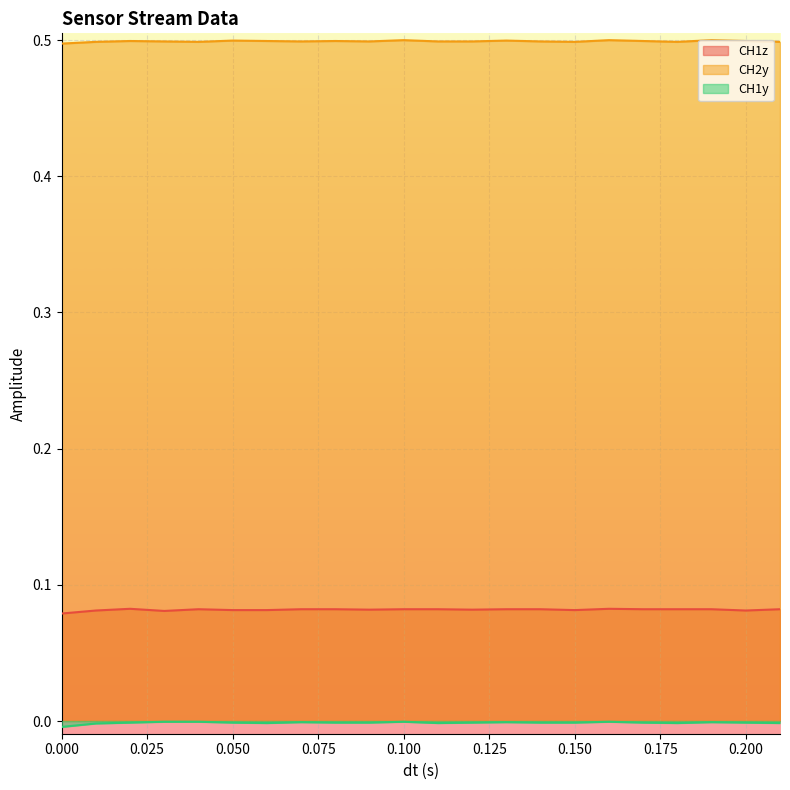

True or false: CH1z has a value of 0.1 at 0.15.

True